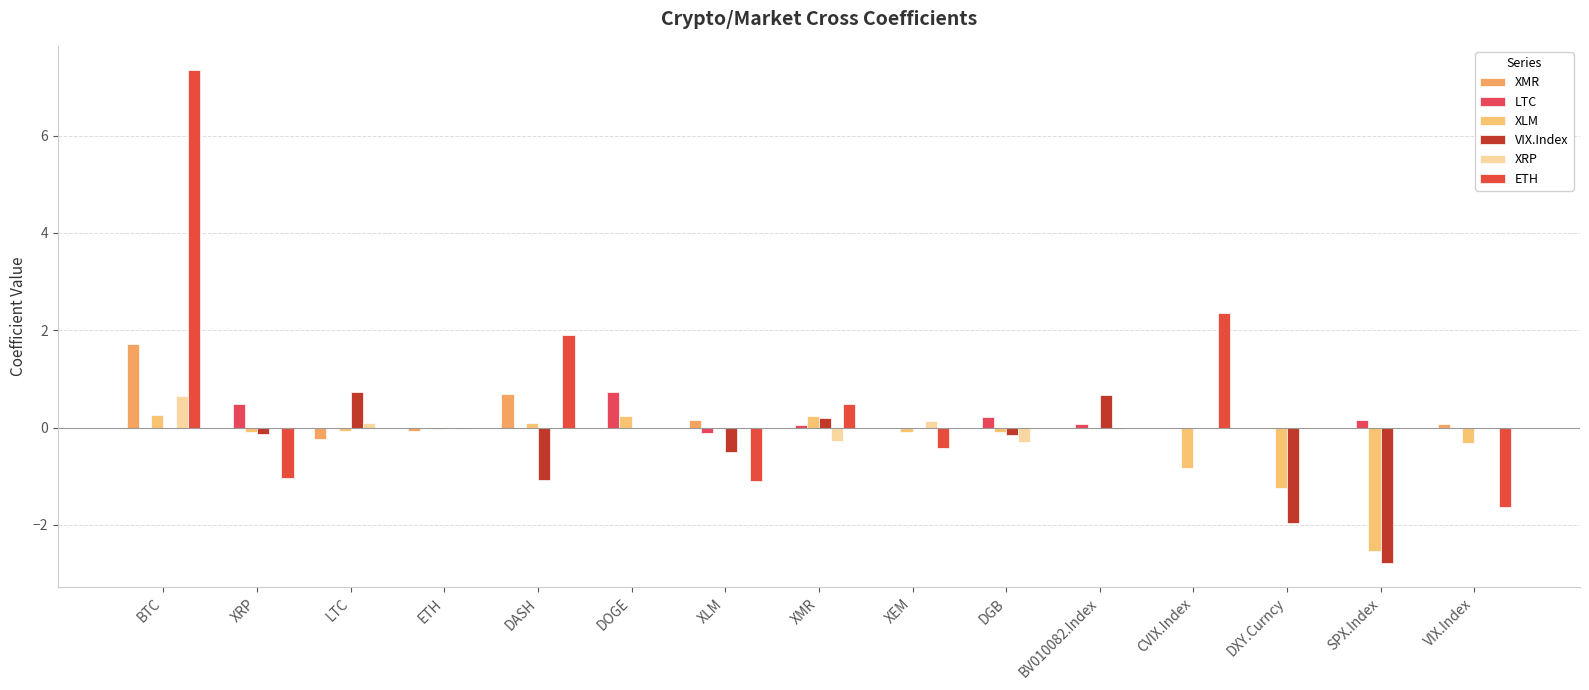

What position from the left is BV010082.Index?

11